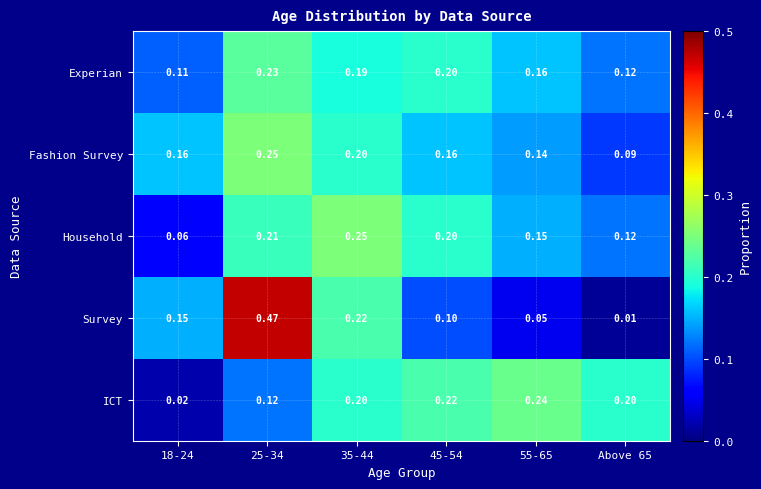

Rank the series at 25-34 from highest to lowest value.

Survey, Fashion Survey, Experian, Household, ICT